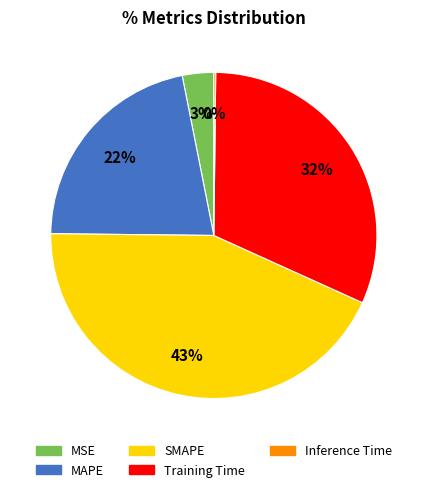

To the nearest percent, what is the difference between the largest and smallest slice percentages?

43%